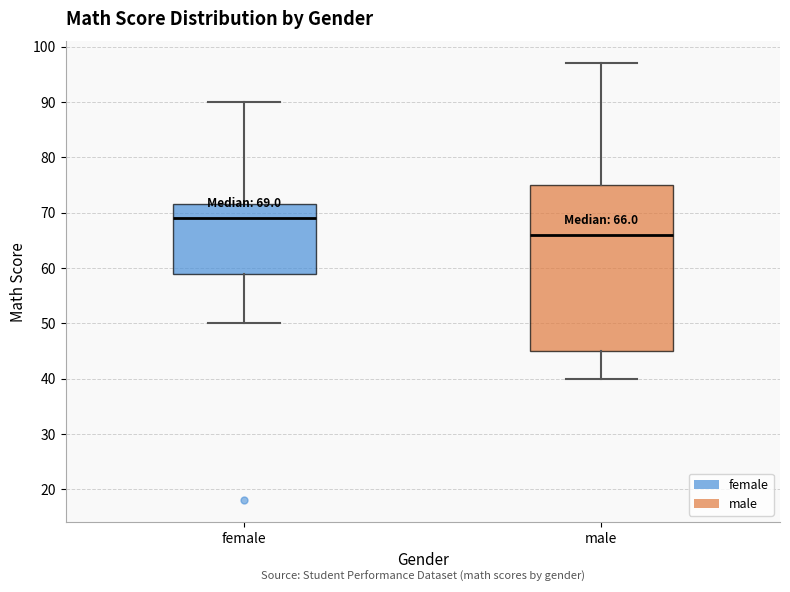

Which box has the lowest median line?

male